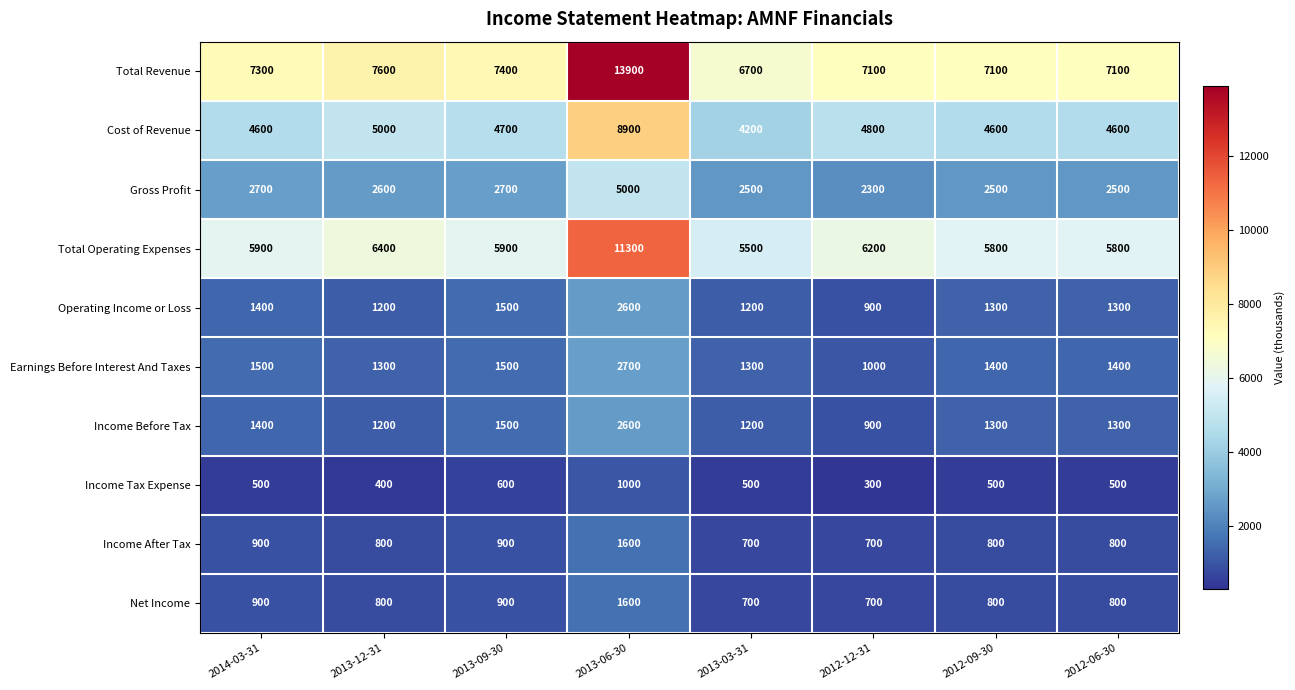

At which category does the chart reach its minimum across all series?

2012-12-31